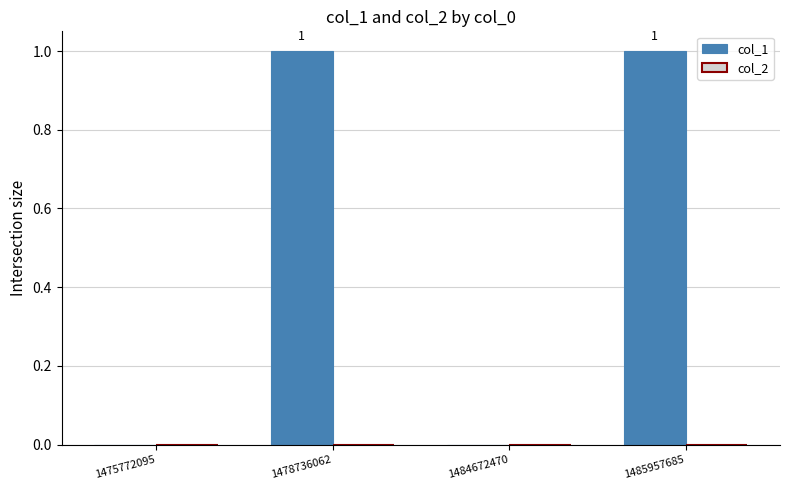

The chart shows a value of -1 at 1484672470. True or false?

False